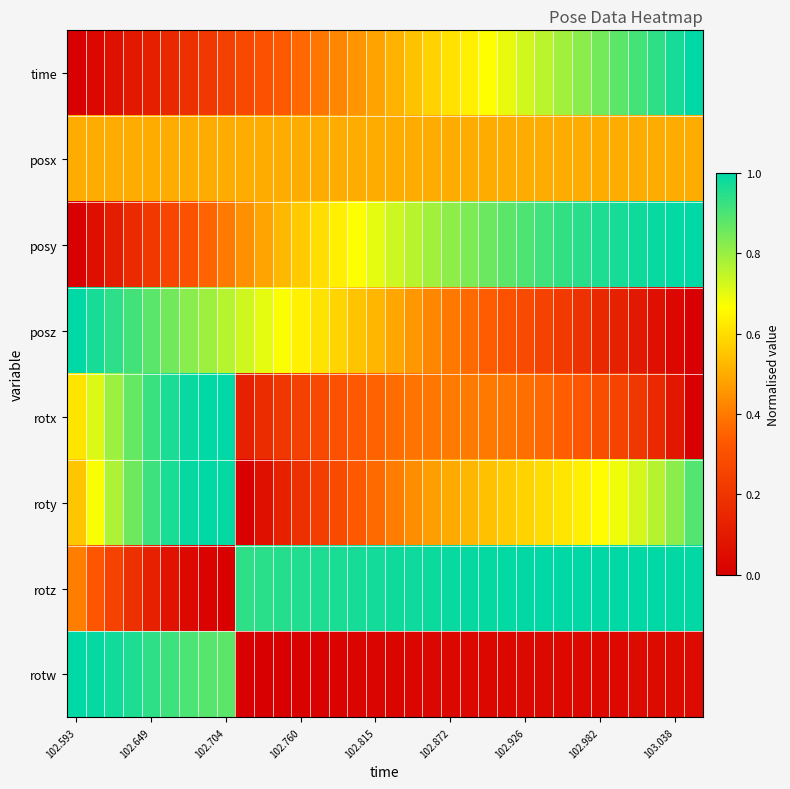

Reading right to left, transcribe all the data shown in this chart.

time: 1.0	1.0	0.9	0.9	0.9	0.8	0.8	0.8	0.8	0.7	0.7	0.7	0.6	0.6	0.6	0.5	0.5	0.5	0.5	0.4	0.4	0.4	0.3	0.3	0.3	0.2	0.2	0.2	0.2	0.1	0.1	0.1	0.0	0.0
posx: 0.5	0.5	0.5	0.5	0.5	0.5	0.5	0.5	0.5	0.5	0.5	0.5	0.5	0.5	0.5	0.5	0.5	0.5	0.5	0.5	0.5	0.5	0.5	0.5	0.5	0.5	0.5	0.5	0.5	0.5	0.5	0.5	0.5	0.5
posy: 1.0	1.0	1.0	1.0	1.0	1.0	0.9	0.9	0.9	0.9	0.9	0.9	0.8	0.8	0.8	0.8	0.7	0.7	0.7	0.6	0.6	0.6	0.5	0.5	0.4	0.4	0.4	0.3	0.3	0.2	0.2	0.1	0.1	0.0
posz: 0.0	0.0	0.1	0.1	0.1	0.2	0.2	0.2	0.2	0.3	0.3	0.3	0.4	0.4	0.4	0.5	0.5	0.5	0.5	0.6	0.6	0.6	0.7	0.7	0.7	0.8	0.8	0.8	0.9	0.9	0.9	0.9	1.0	1.0
rotx: 0.0	0.1	0.2	0.2	0.3	0.3	0.3	0.3	0.4	0.4	0.4	0.4	0.4	0.4	0.4	0.4	0.4	0.4	0.3	0.3	0.3	0.2	0.2	0.2	0.1	1.0	1.0	1.0	1.0	0.9	0.9	0.8	0.7	0.6
roty: 0.9	0.8	0.8	0.7	0.7	0.7	0.6	0.6	0.6	0.6	0.6	0.5	0.5	0.5	0.5	0.4	0.4	0.4	0.3	0.3	0.2	0.2	0.1	0.1	0.0	1.0	1.0	1.0	1.0	0.9	0.9	0.8	0.7	0.6
rotz: 1.0	1.0	1.0	1.0	1.0	1.0	1.0	1.0	1.0	1.0	1.0	1.0	1.0	1.0	1.0	1.0	1.0	1.0	1.0	1.0	1.0	1.0	0.9	0.9	0.9	0.0	0.0	0.0	0.1	0.1	0.2	0.2	0.3	0.4
rotw: 0.0	0.0	0.0	0.0	0.0	0.0	0.0	0.0	0.0	0.0	0.0	0.0	0.0	0.0	0.0	0.0	0.0	0.0	0.0	0.0	0.0	0.0	0.0	0.0	0.0	0.9	0.9	0.9	0.9	0.9	1.0	1.0	1.0	1.0